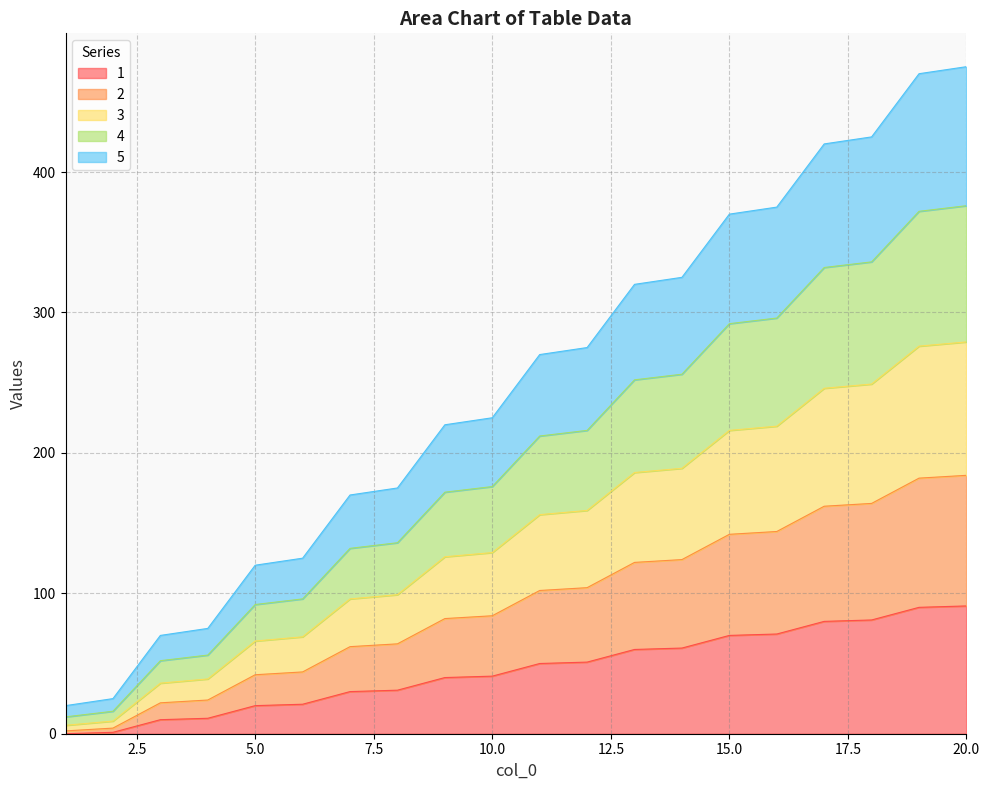

List the series in order of their peak value, highest first.

5, 4, 3, 2, 1